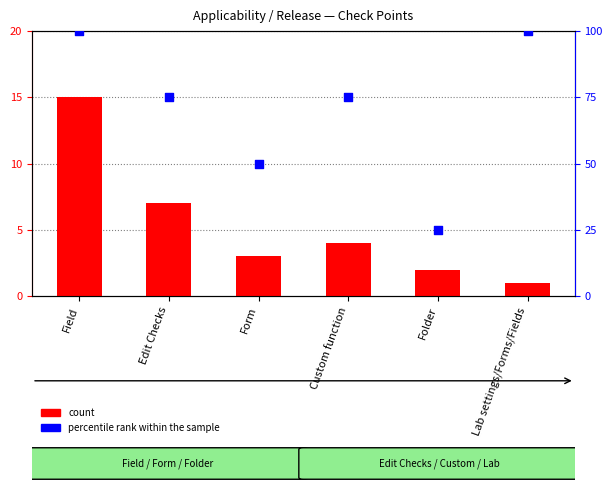

What is the total value across all series at Form?

53